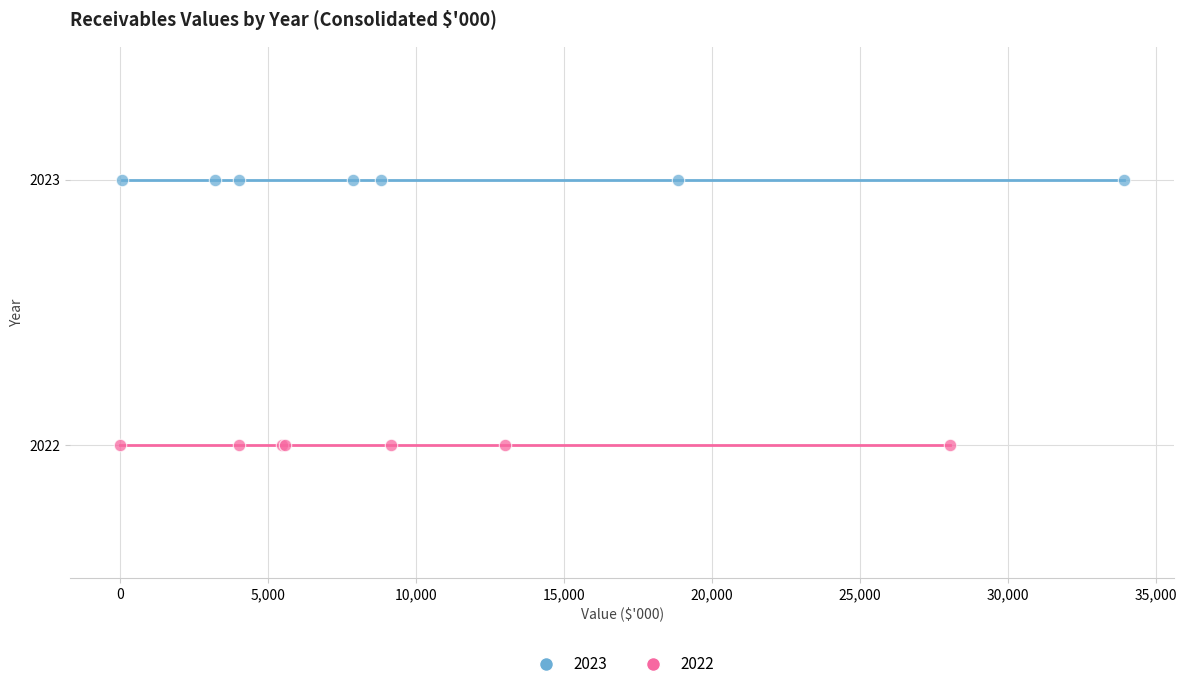

Which series contains the highest Y value?

2023